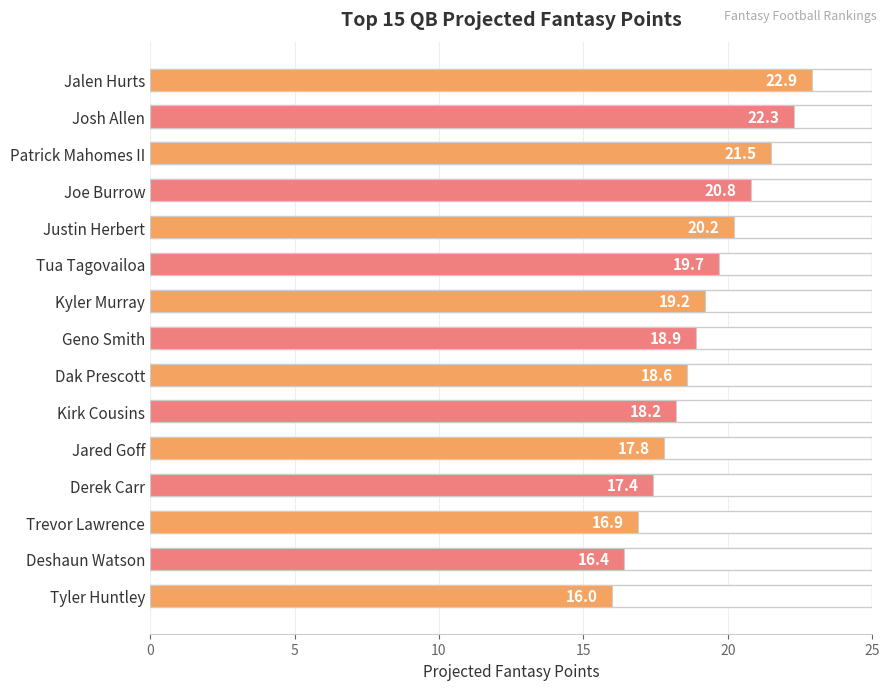

Does the chart contain any negative values?

No